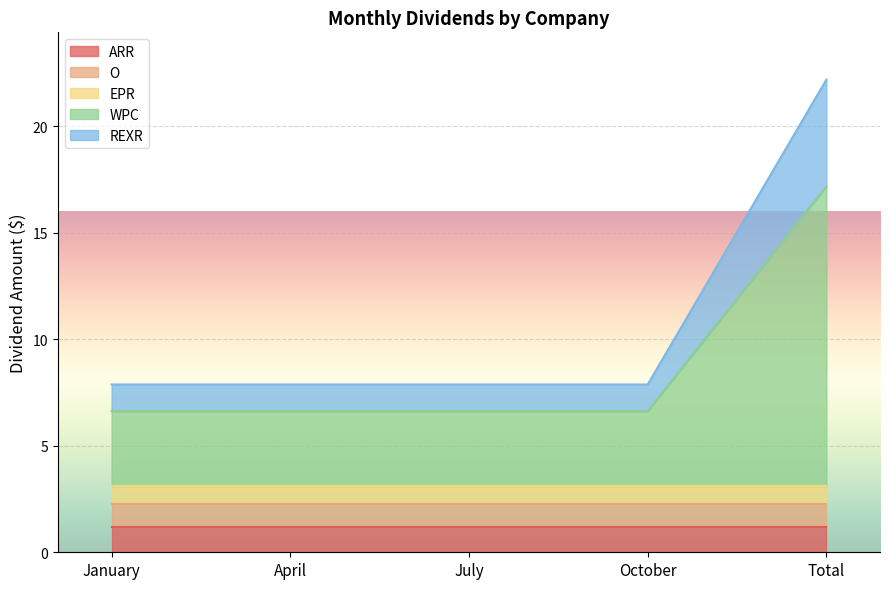

At which label does WPC reach its minimum?

January